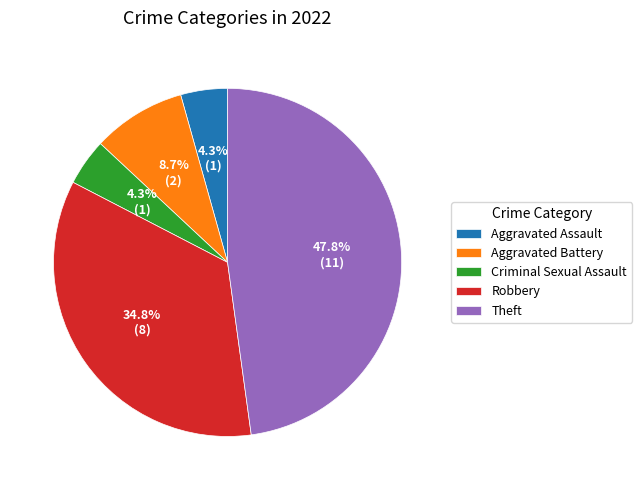

Is Robbery the majority of the pie?

No